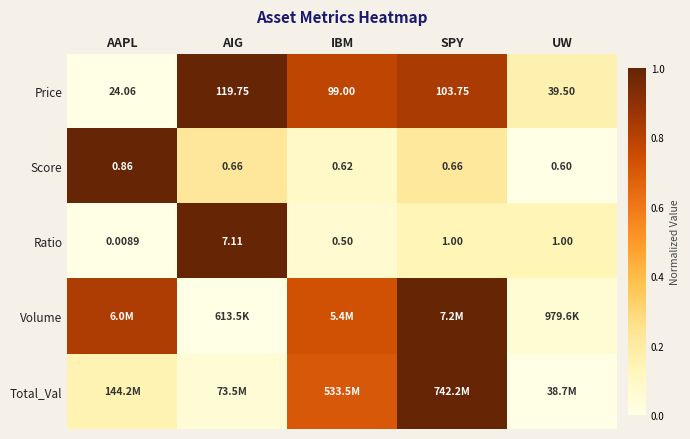

At which label is Score closest to 0?

UW